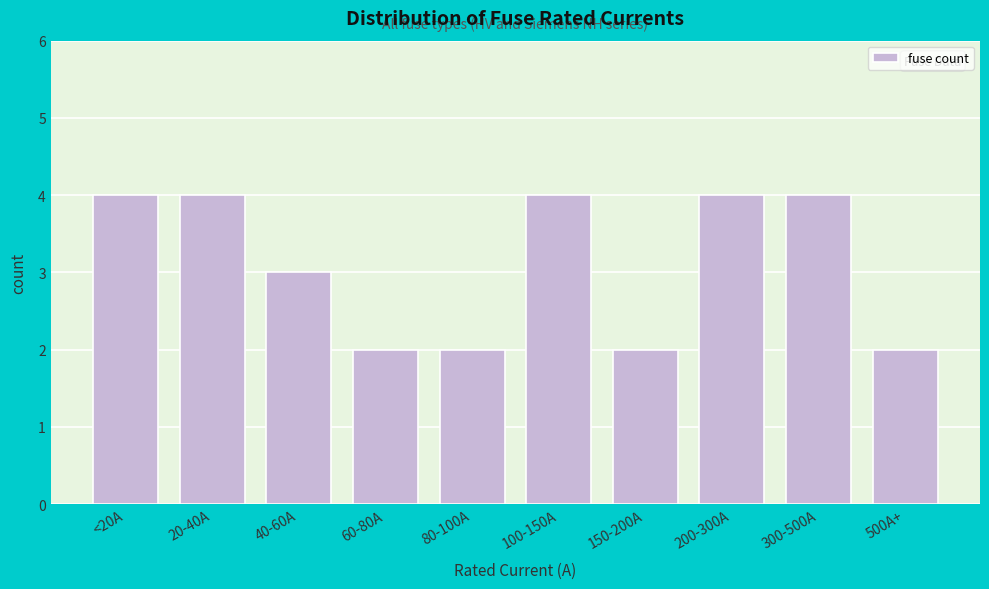

Reading left to right, list all the values displayed in this chart.

4	4	3	2	2	4	2	4	4	2